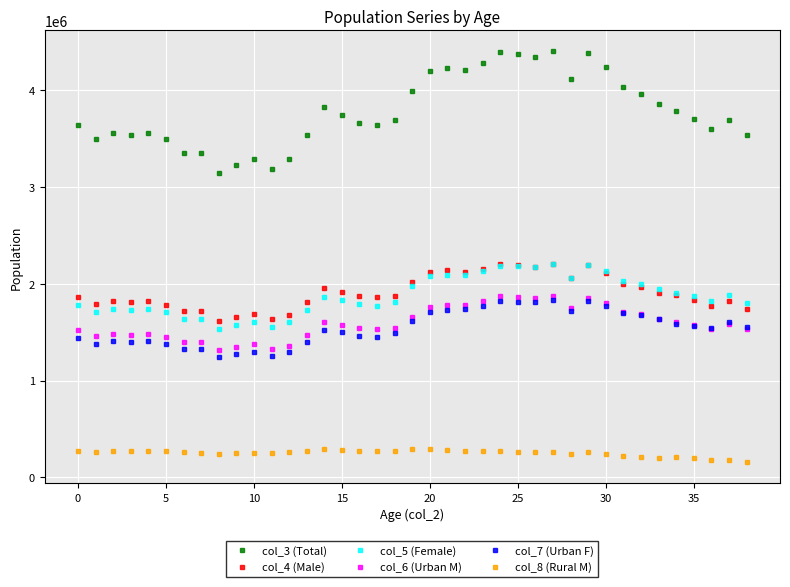

What is the value of the col_4 (Male) point at the 12th from the left?

1631417